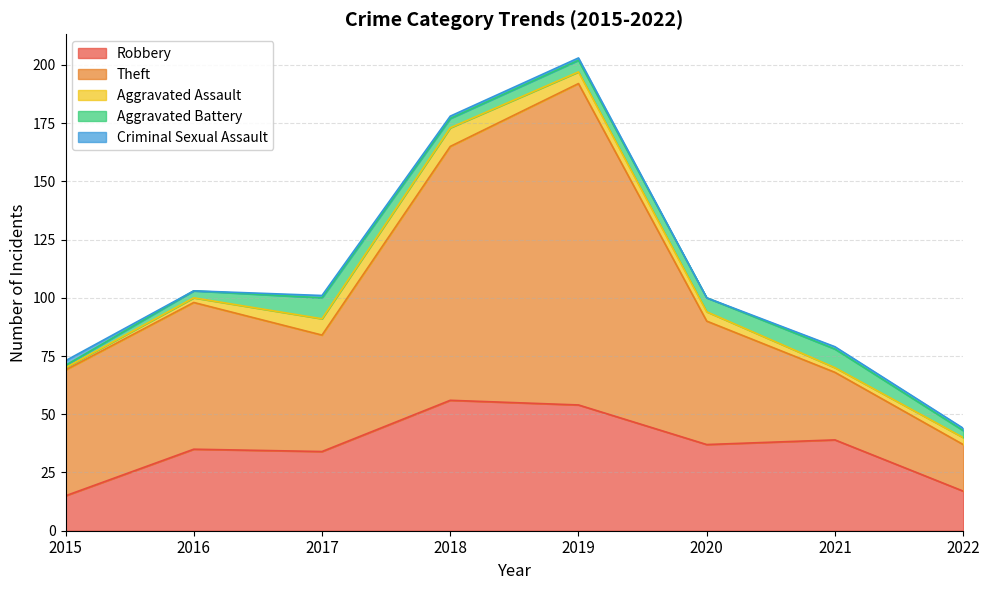

What is the difference between the highest and lowest values at 2019?

137